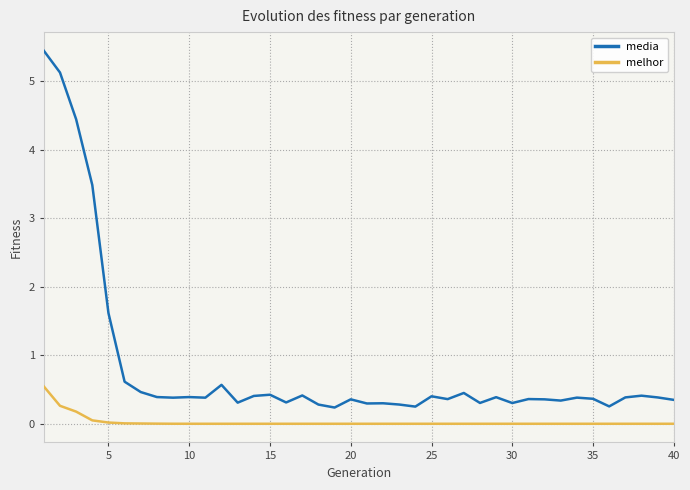

Which series has the largest range (max minus min)?

media